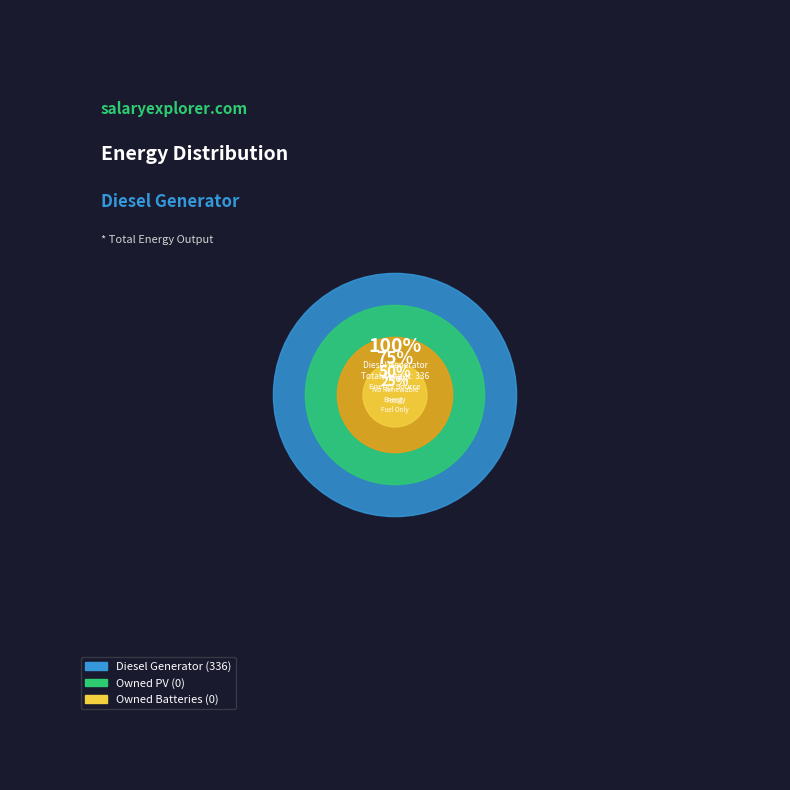

True or false: Owned Batteries accounts for 12% of the total.

False